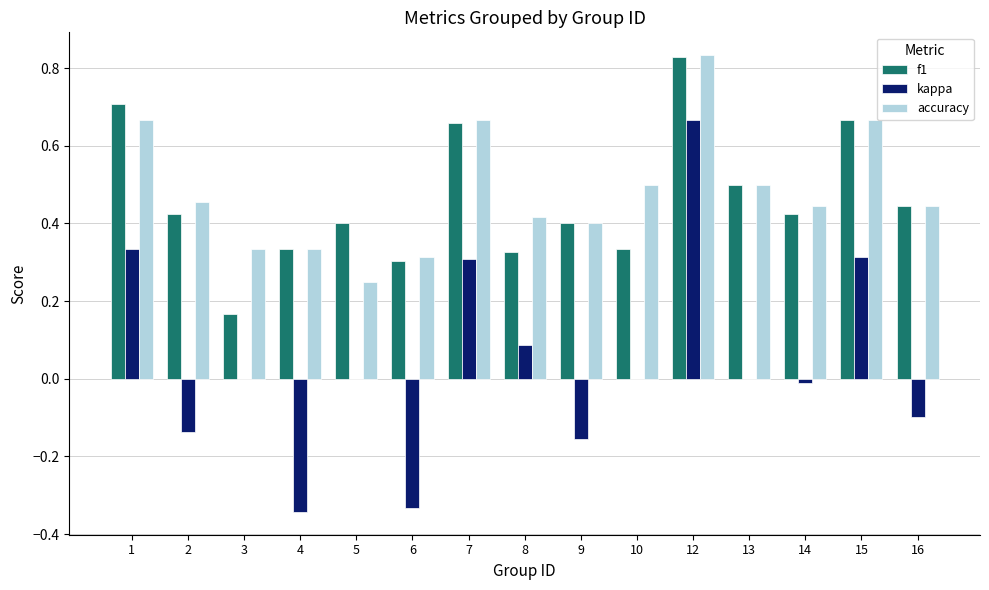

How many groups of bars are there?

15